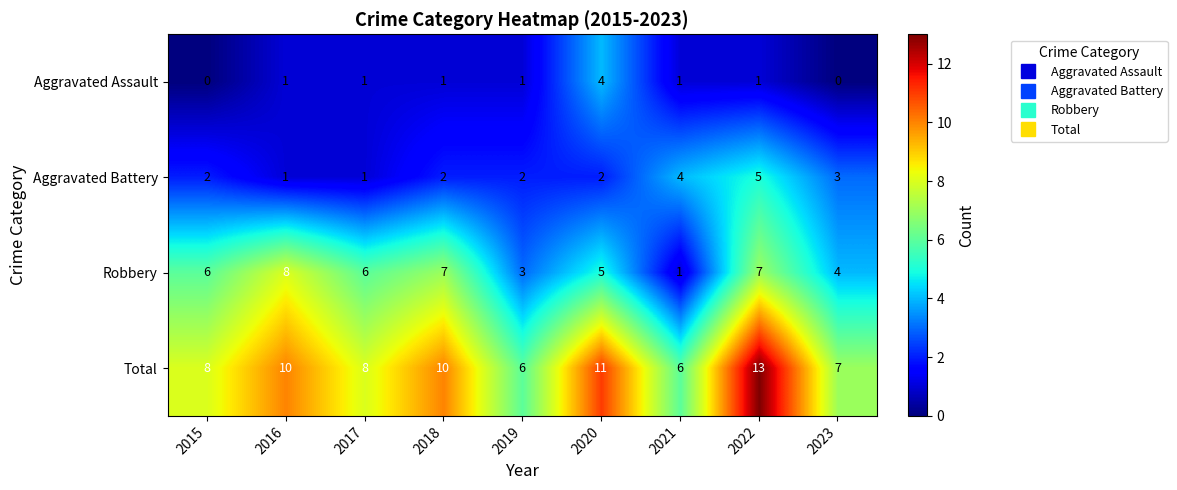

The Aggravated Assault series shows 1 at 2022. True or false?

True